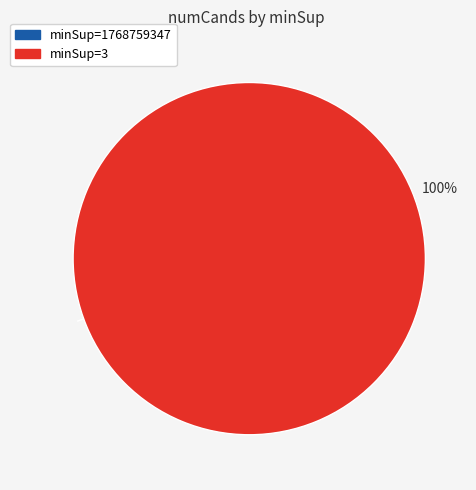

The minSup=3 slice represents 100% of the pie. True or false?

True